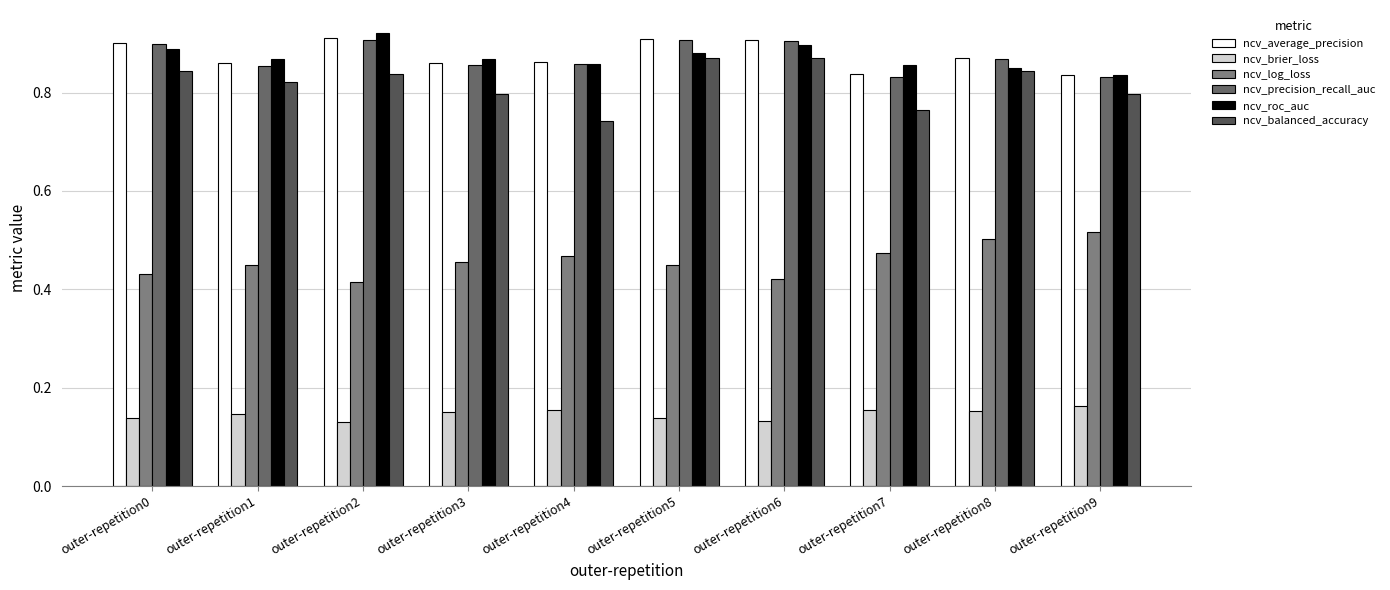

Does the chart contain any negative values?

No